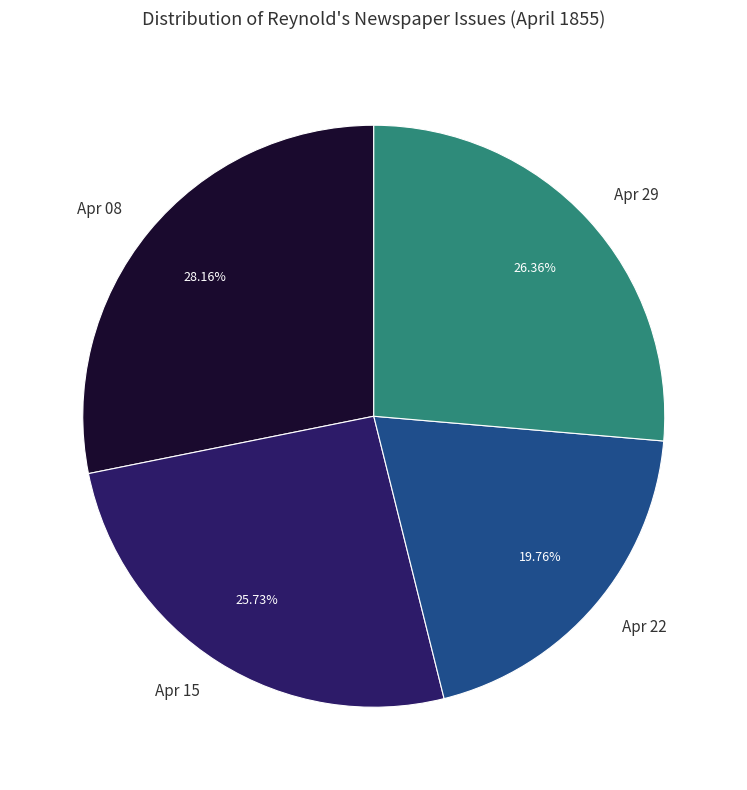

Count the number of slices in the pie.

4